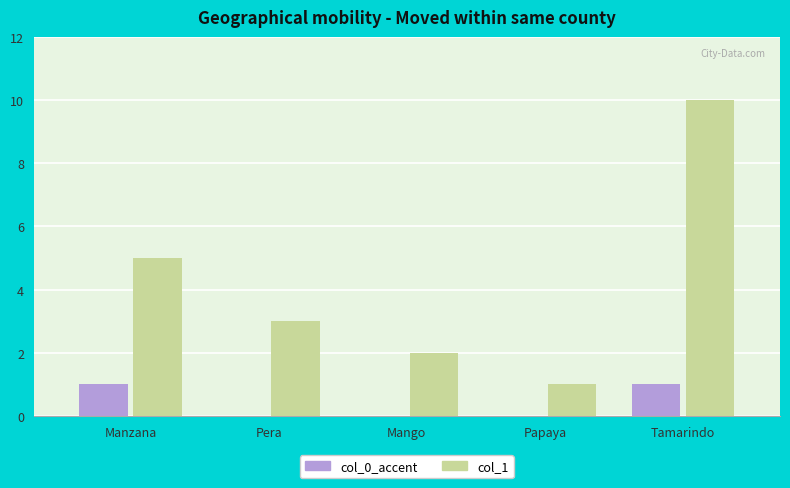

At which label does col_1 reach its peak?

Tamarindo